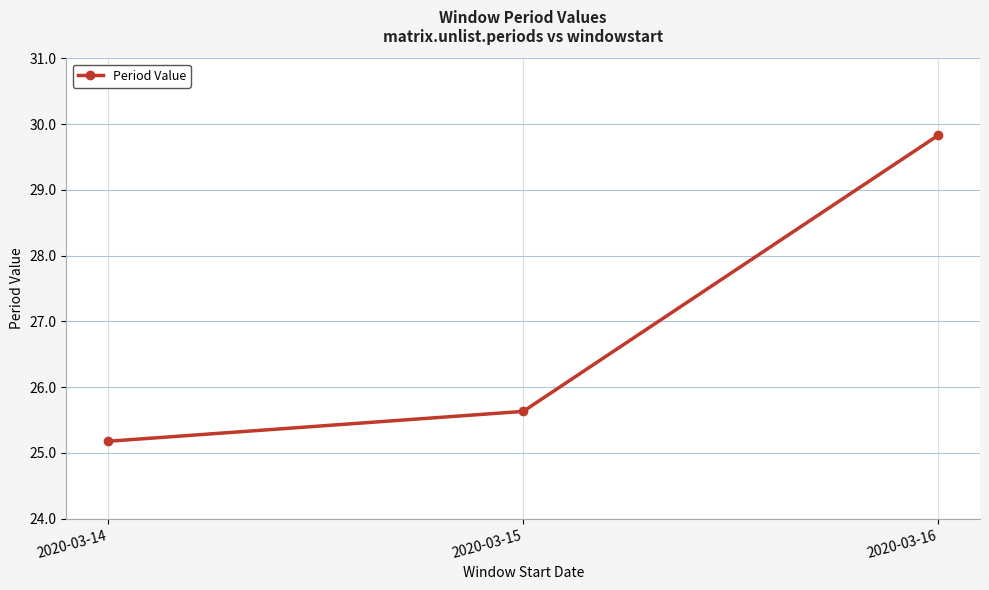

What is the value of the 3rd point from the left?

29.8